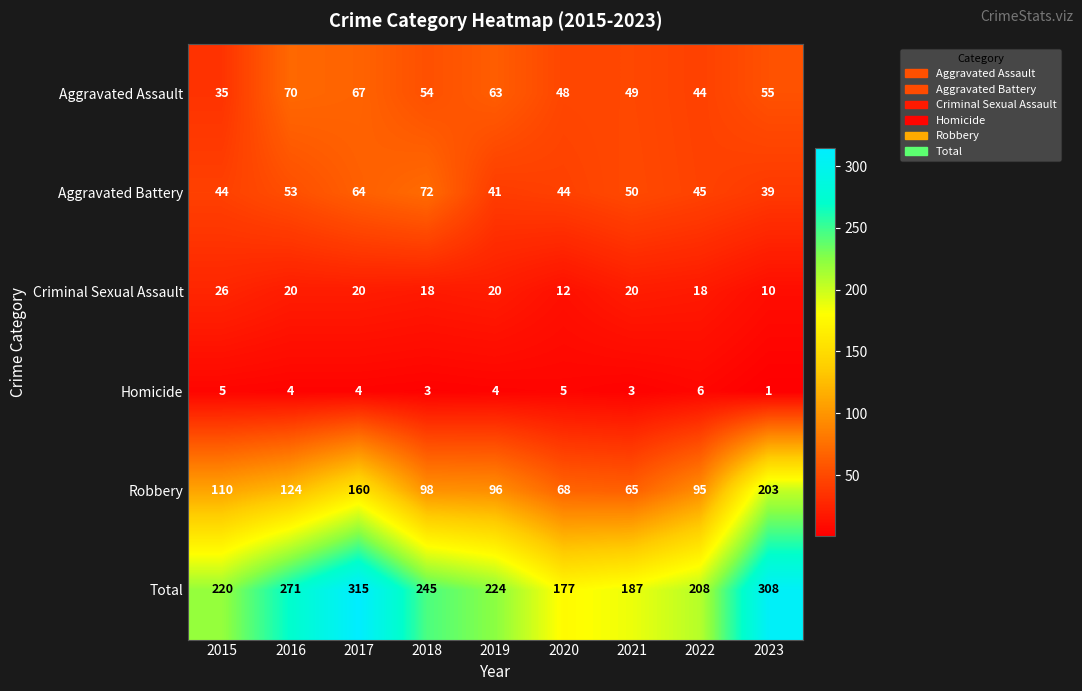

What is the difference between the highest and lowest values at 2016?

267